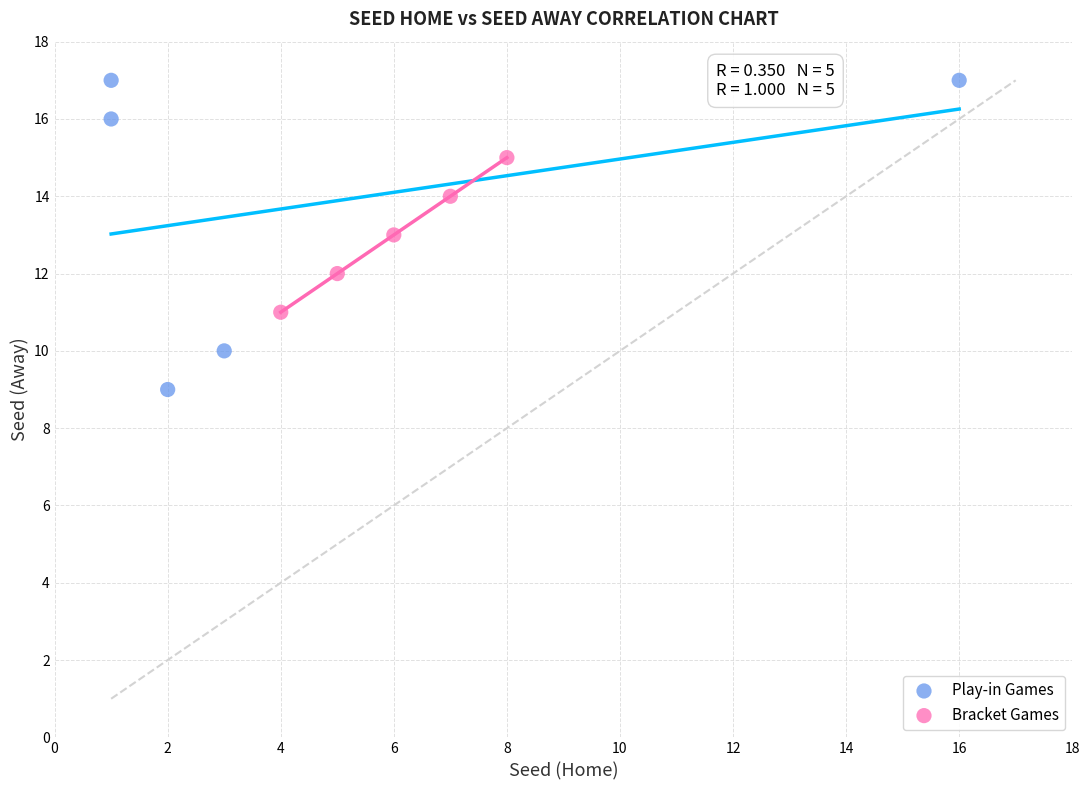

Which series has the widest spread of Y values?

Play-in Games